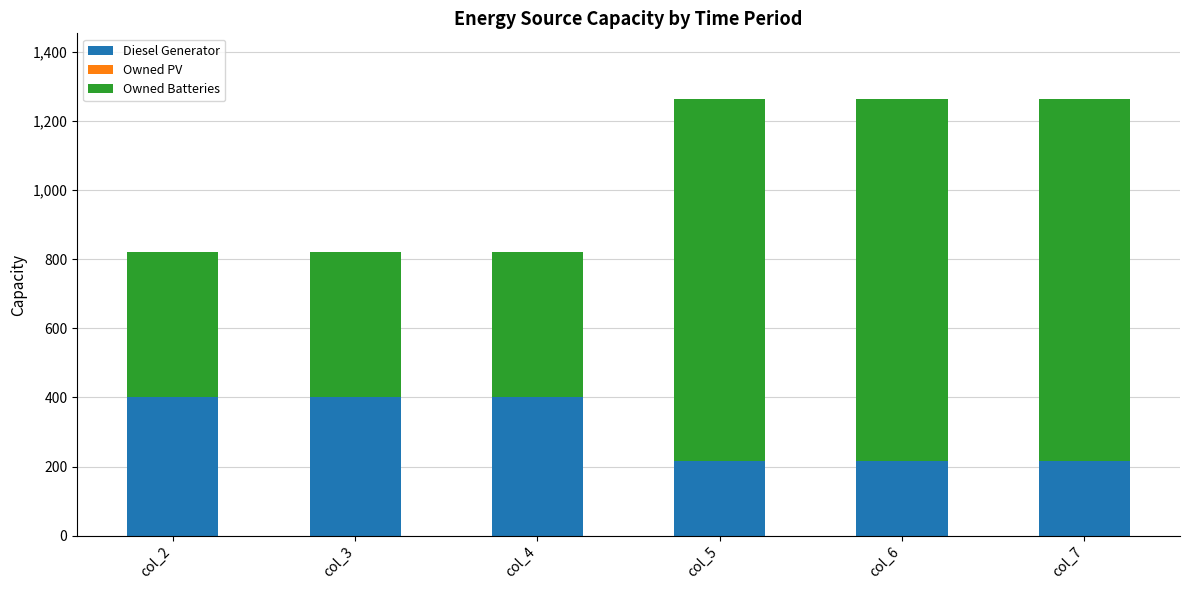

The value of Diesel Generator at col_7 is 217. True or false?

True